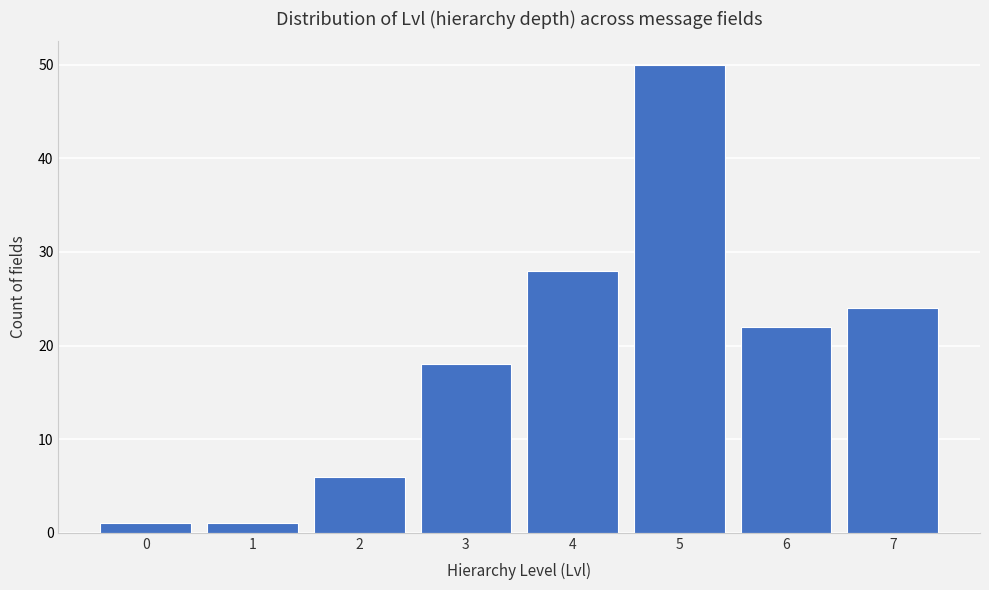

Reading right to left, extract all data points from this chart.

24	22	50	28	18	6	1	1